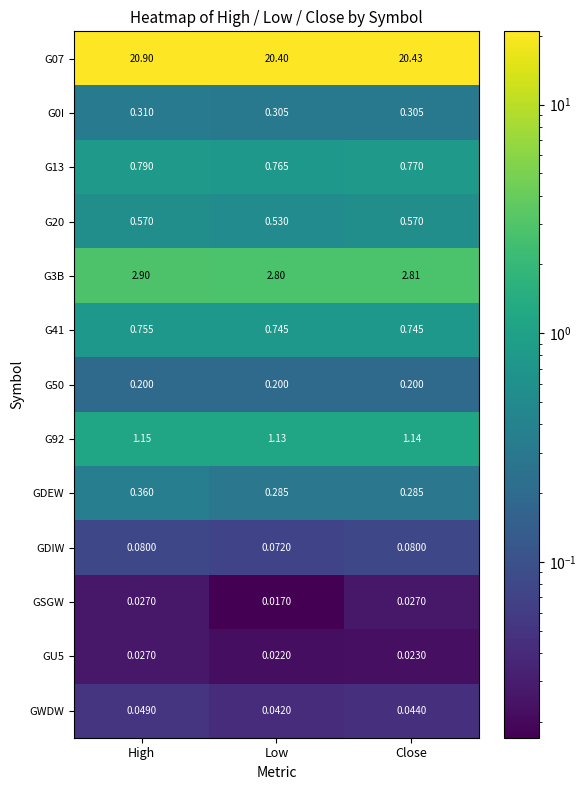

At which label is GU5 closest to 0?

Low